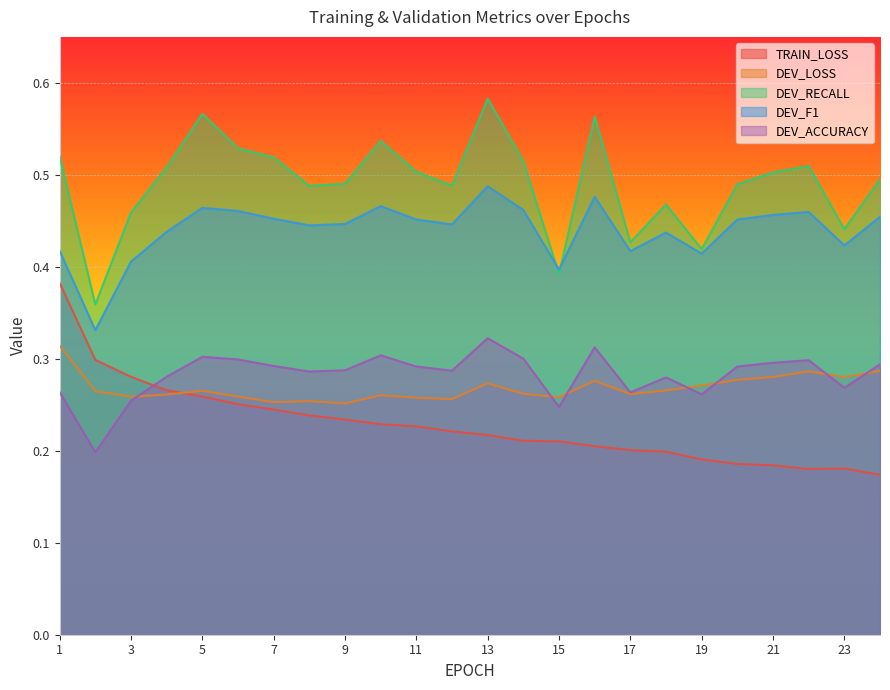

Which series has the largest total across all categories?

DEV_RECALL